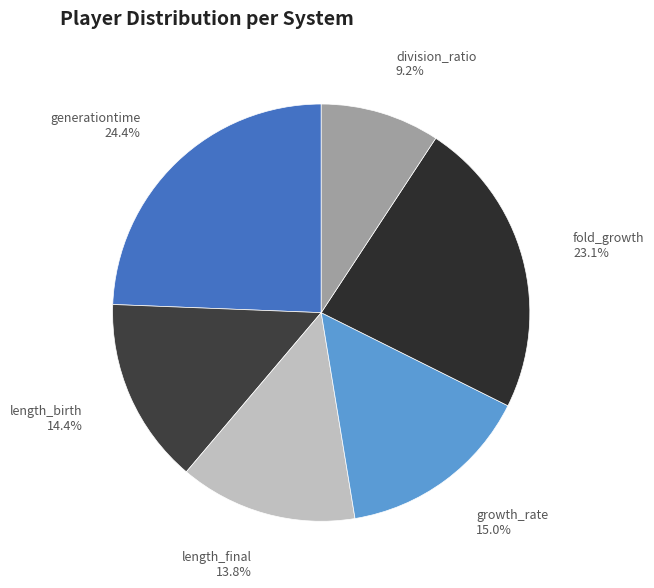

Combined, do generationtime 24.4% and fold_growth 23.1% account for over 50%?

No